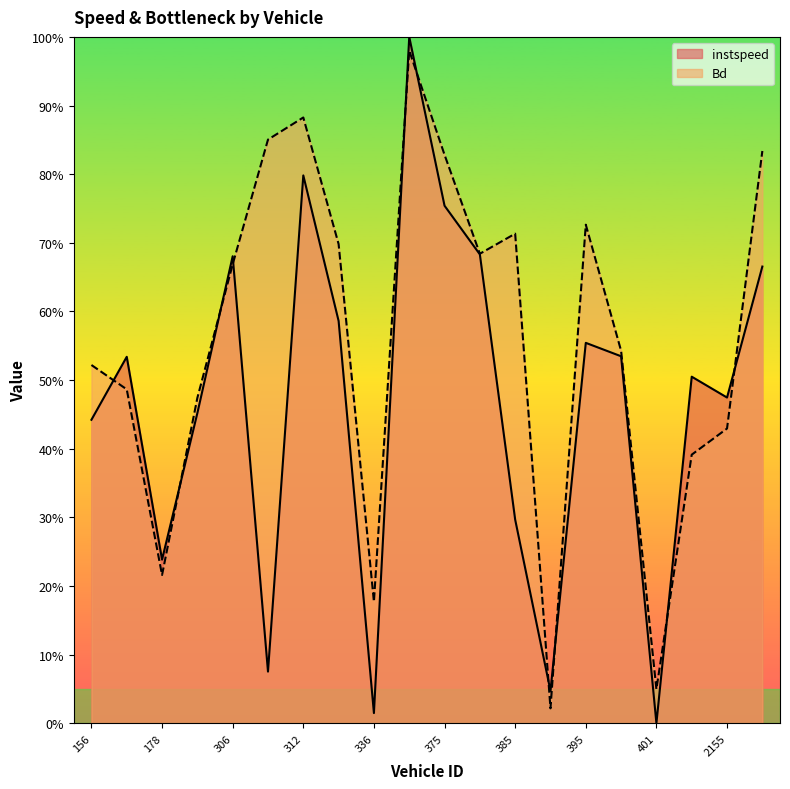

What is the value of the Bd point at the 19th from the left?

0.4